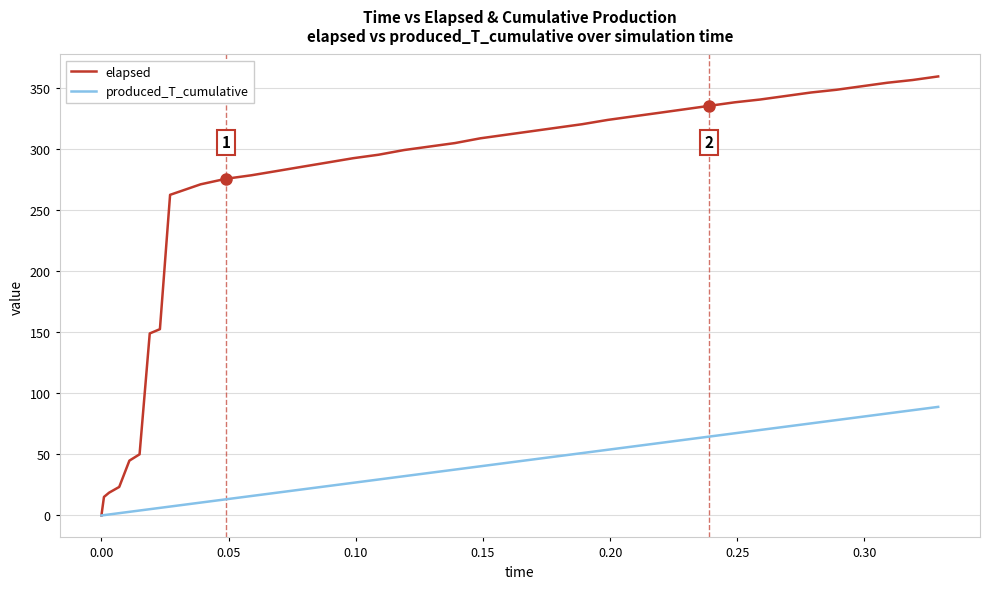

List the series in order of their peak value, highest first.

elapsed, produced_T_cumulative